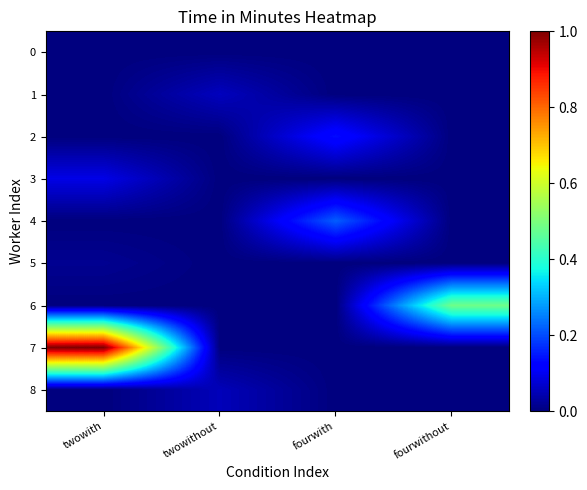

Reading right to left, what are all the values shown in this chart?

0: fourwithout=0.0	fourwith=0.0	twowithout=0.0	twowith=0.0
1: fourwithout=0.0	fourwith=0.0	twowithout=0.1	twowith=0.0
2: fourwithout=0.0	fourwith=0.1	twowithout=0.0	twowith=0.0
3: fourwithout=0.0	fourwith=0.0	twowithout=0.0	twowith=0.1
4: fourwithout=0.0	fourwith=0.2	twowithout=0.0	twowith=0.0
5: fourwithout=0.0	fourwith=0.0	twowithout=0.0	twowith=0.0
6: fourwithout=0.5	fourwith=0.0	twowithout=0.0	twowith=0.0
7: fourwithout=0.0	fourwith=0.0	twowithout=0.0	twowith=1.0
8: fourwithout=0.0	fourwith=0.0	twowithout=0.1	twowith=0.0